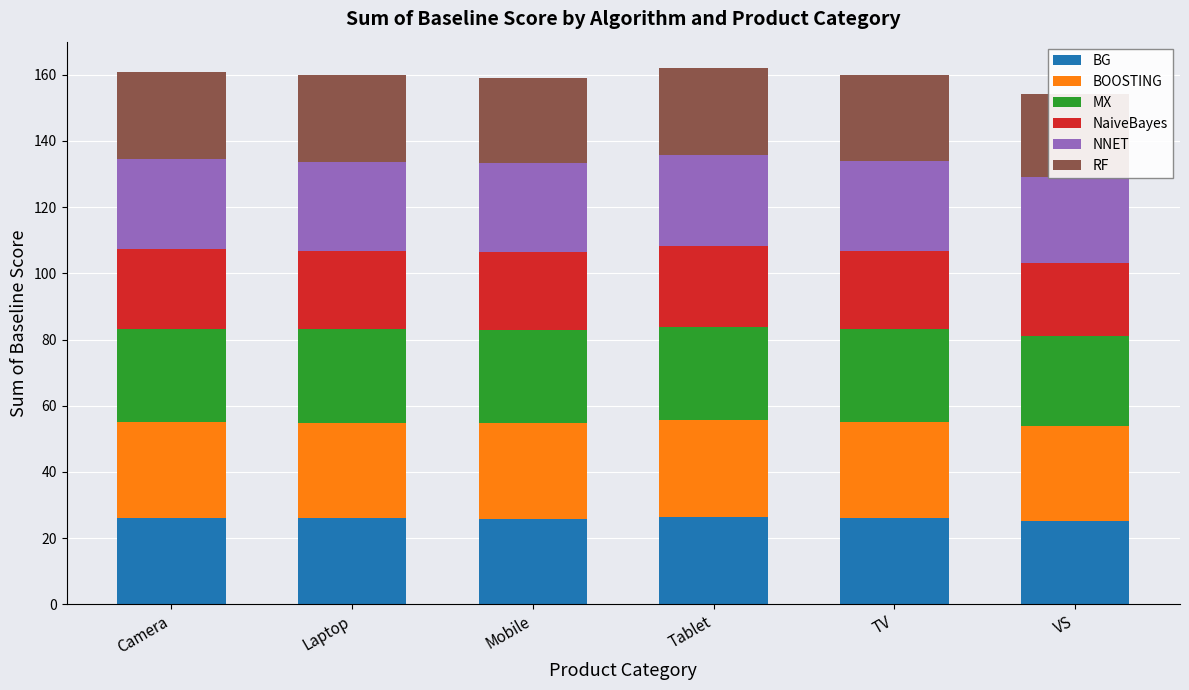

Reading right to left, extract all data points from this chart.

BG: VS=25.1	TV=26.2	Tablet=26.5	Mobile=25.8	Laptop=25.9	Camera=26.1
BOOSTING: VS=28.7	TV=28.8	Tablet=29.1	Mobile=29.0	Laptop=28.8	Camera=28.9
MX: VS=27.3	TV=28.2	Tablet=28.3	Mobile=27.9	Laptop=28.3	Camera=28.2
NaiveBayes: VS=21.9	TV=23.5	Tablet=24.4	Mobile=23.7	Laptop=23.6	Camera=24.2
NNET: VS=26.1	TV=27.2	Tablet=27.4	Mobile=26.8	Laptop=27.1	Camera=27.1
RF: VS=25.2	TV=26.0	Tablet=26.2	Mobile=25.8	Laptop=26.1	Camera=26.3